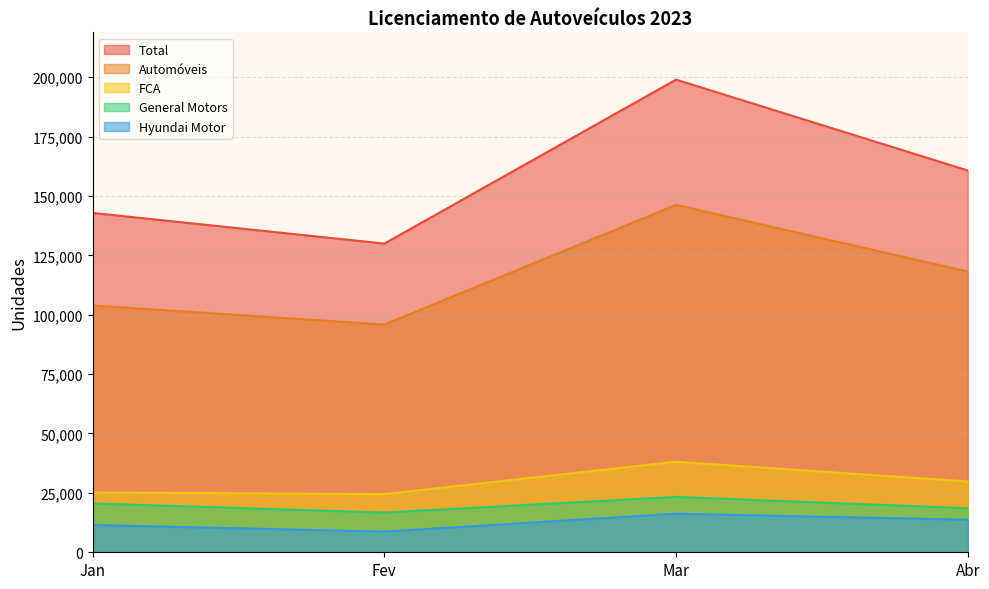

Does the chart have visible grid lines?

Yes